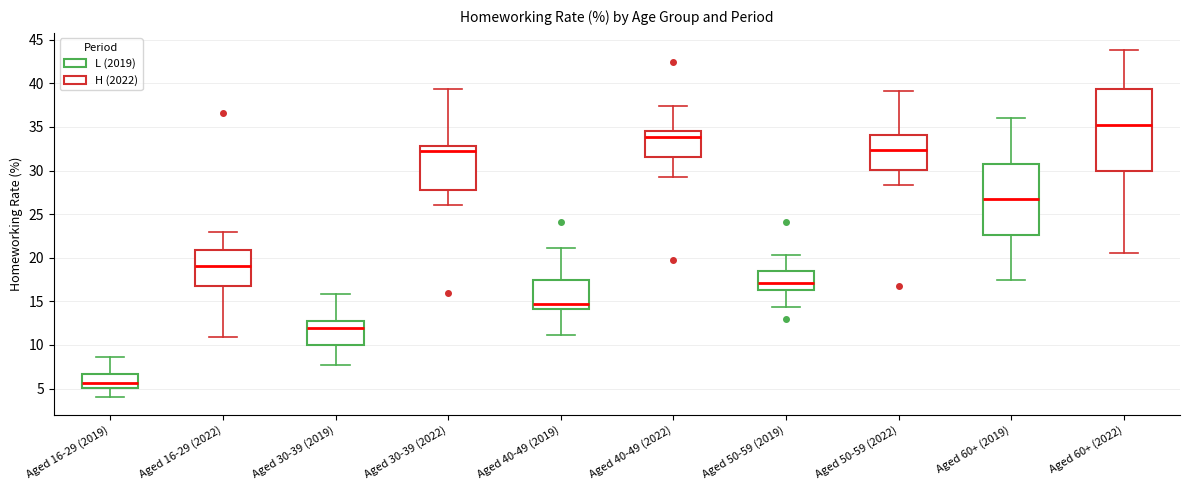

Comparing the boxes themselves (not the whiskers), which one is the tallest?

Aged 60+ (2022)